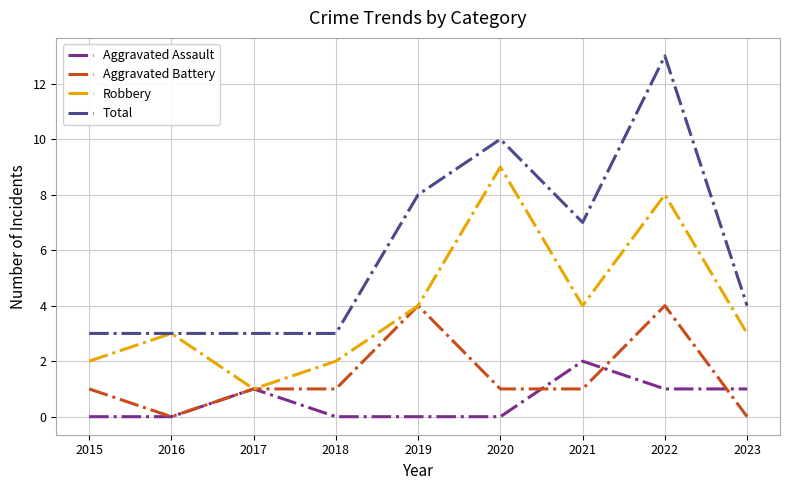

What is the lowest value of the Total series?

3